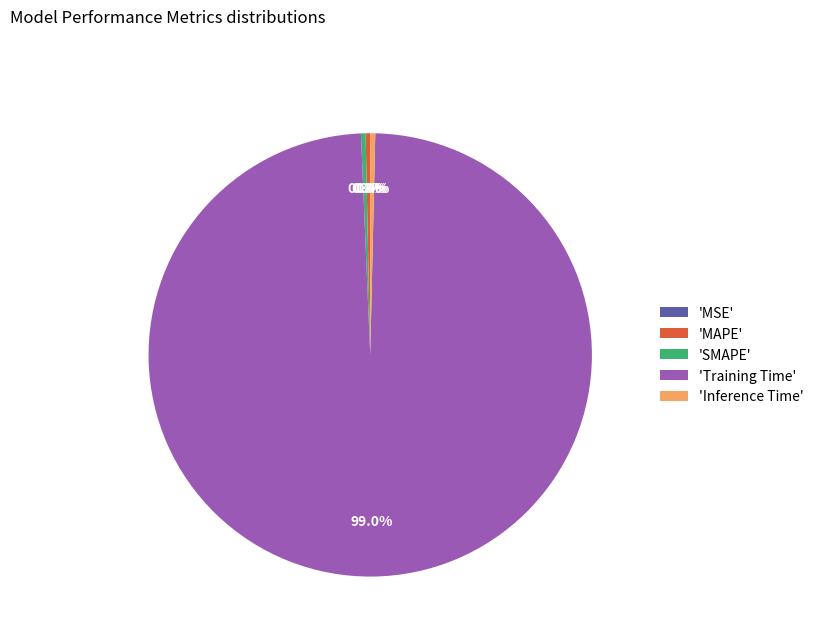

Is 'Training Time' the majority of the pie?

Yes